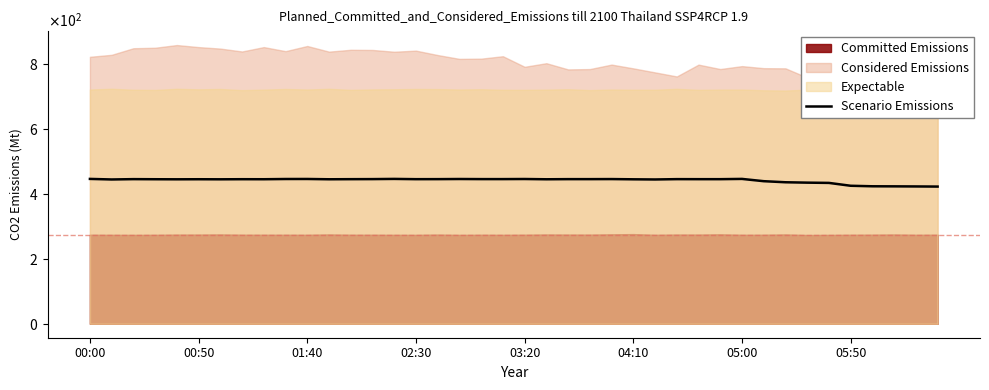

What is the average value?

441.9